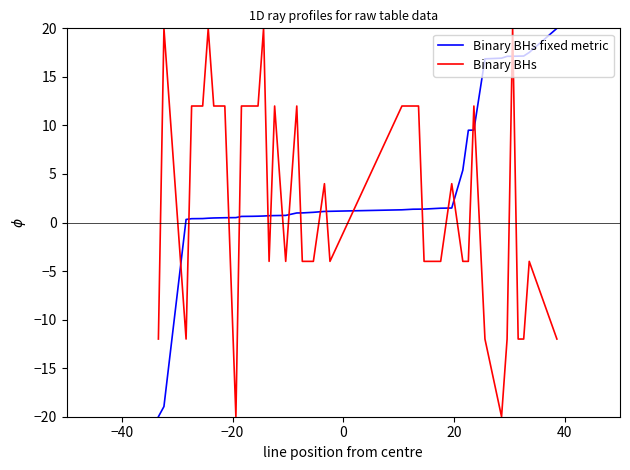

True or false: Binary BHs and Binary BHs fixed metric cross at least once.

True